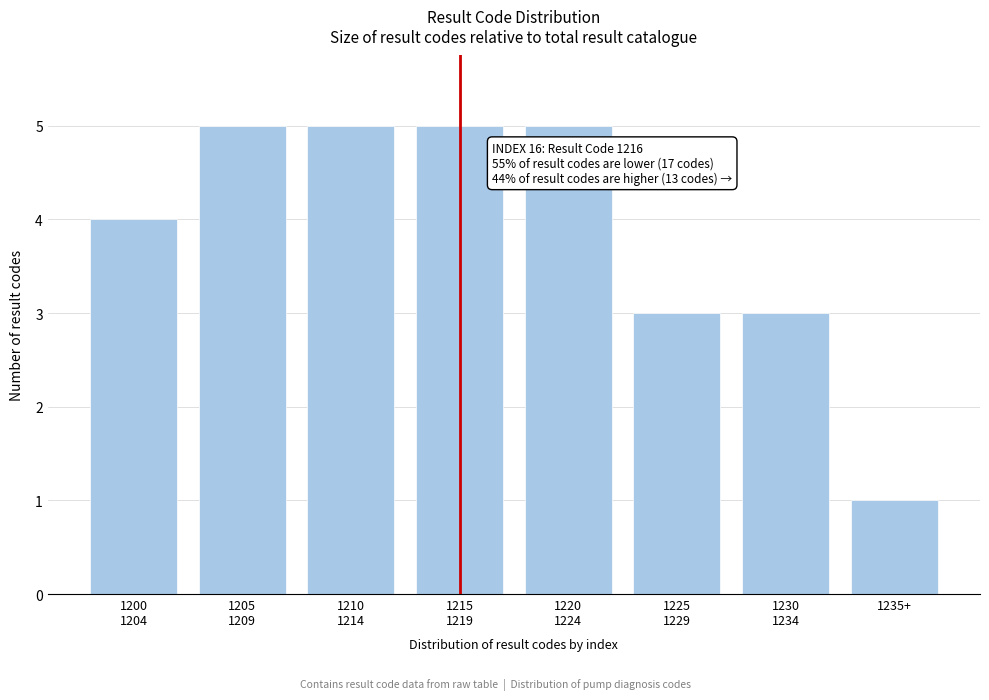

Reading left to right, list all the values displayed in this chart.

4	5	5	5	5	3	3	1